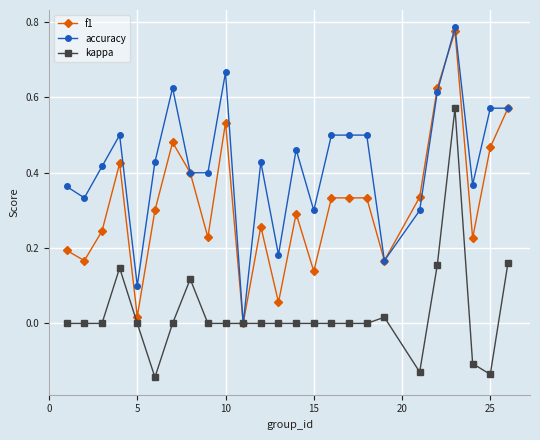

Count the number of data series in this chart.

3